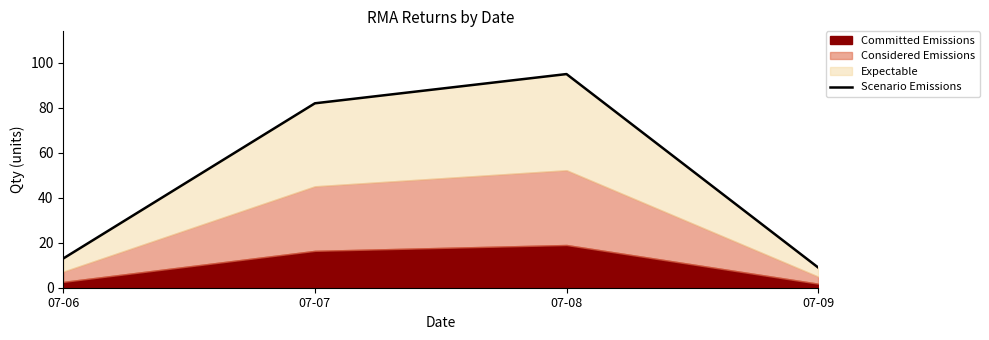

Rank the categories by value from lowest to highest.

07-09, 07-06, 07-07, 07-08